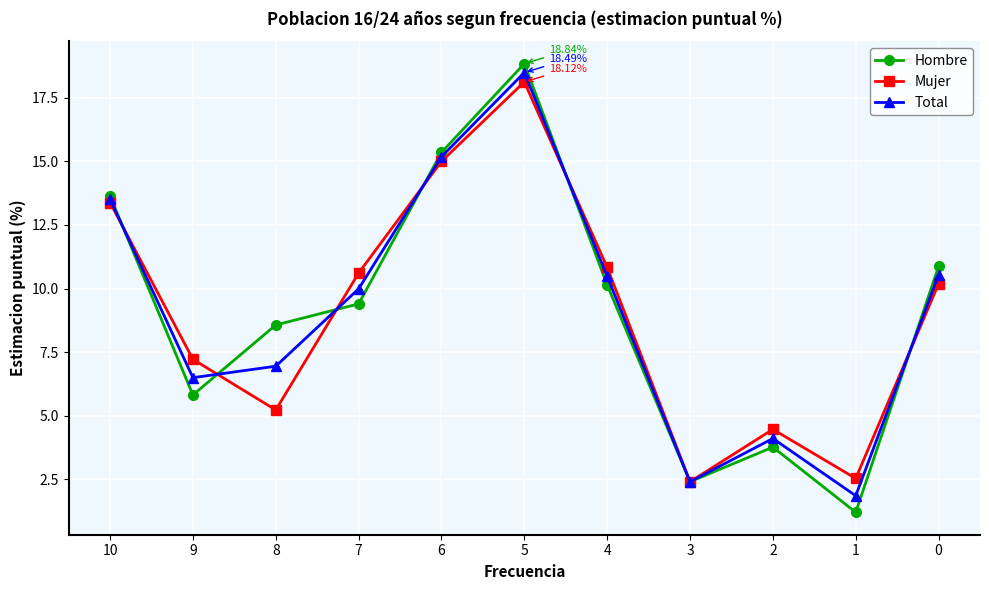

What is the highest value of the Hombre series?

18.8